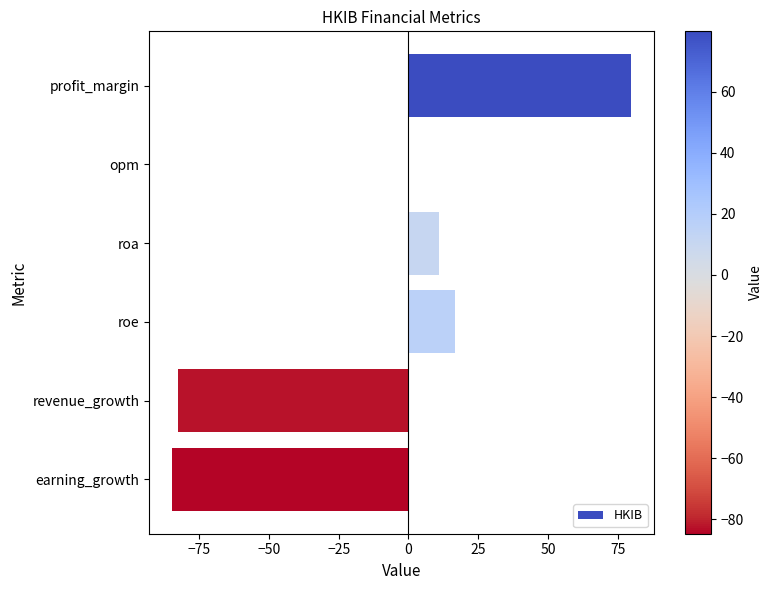

Which category has the highest value across all series?

profit_margin